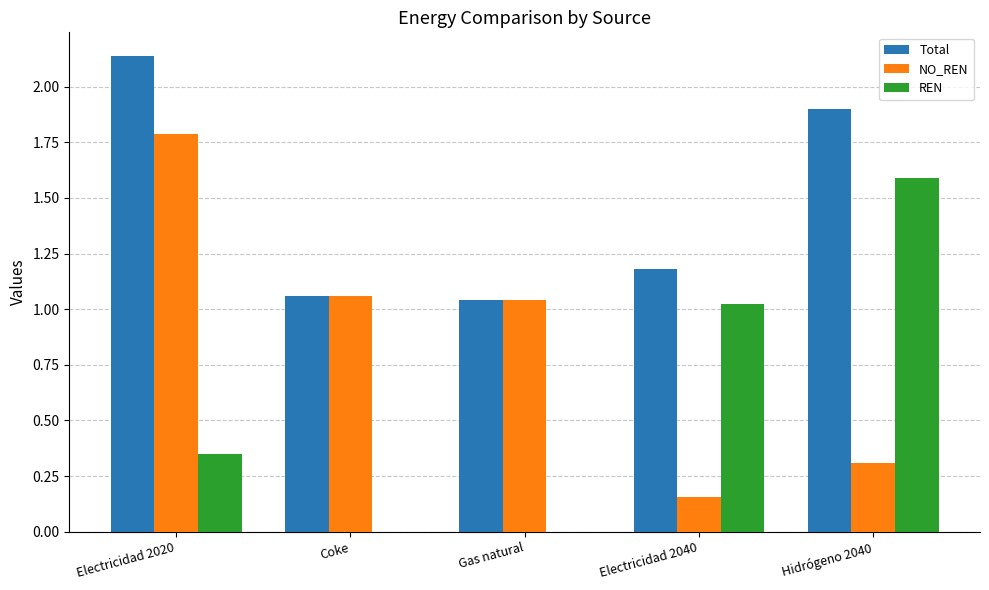

How many values in the NO_REN series exceed 1?

3